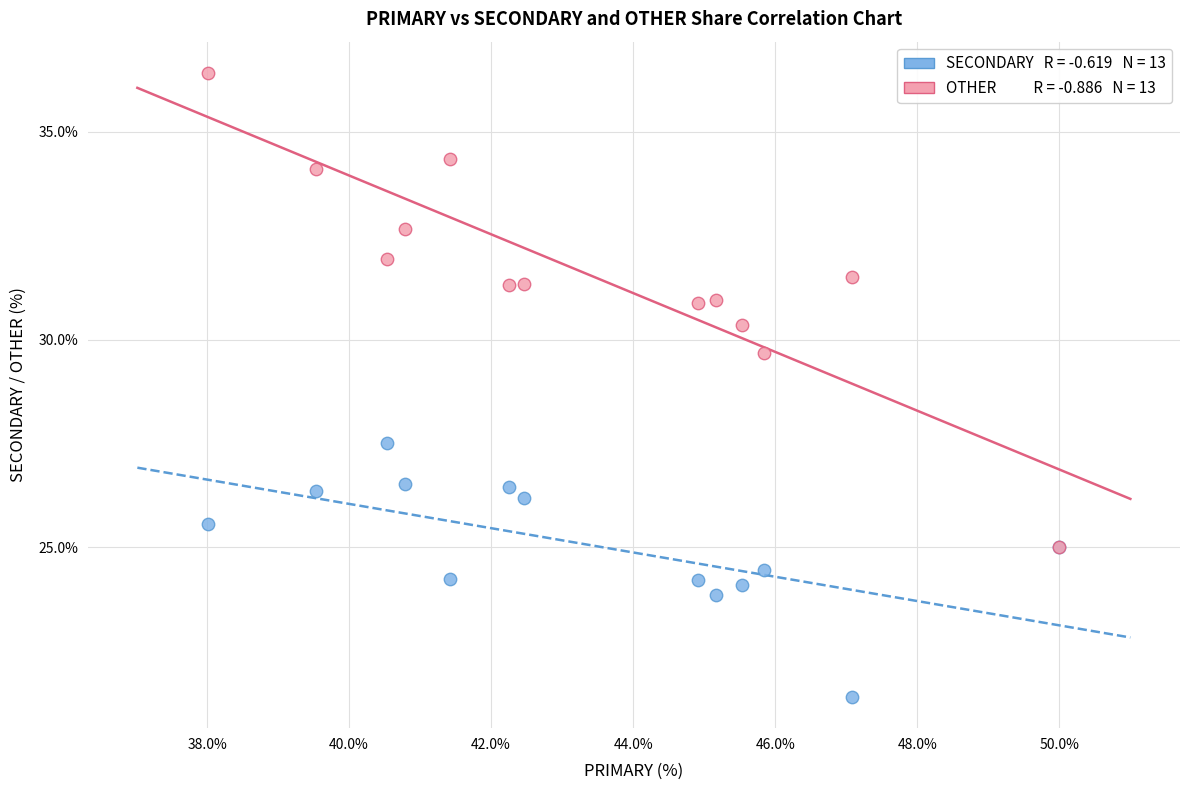

Across all series, what Y value is closest to 28?

27.5